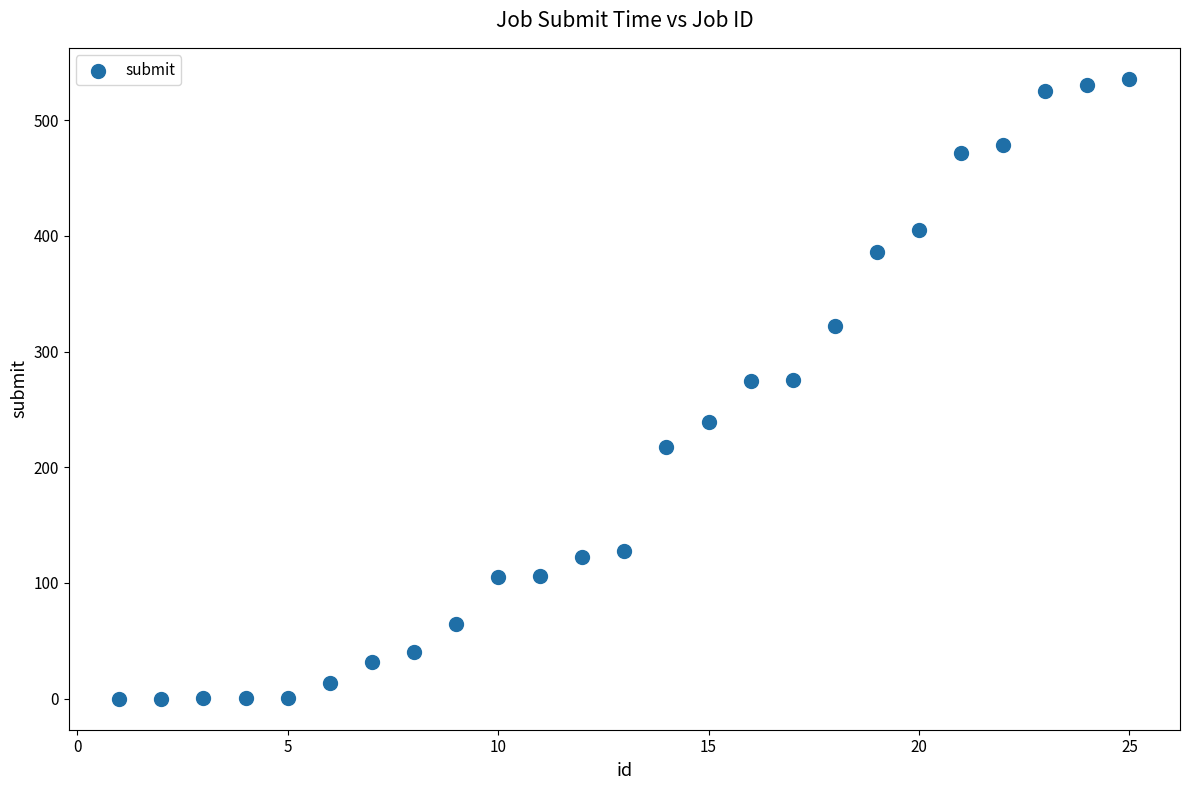

What is the range of X values (max minus min)?

24.0